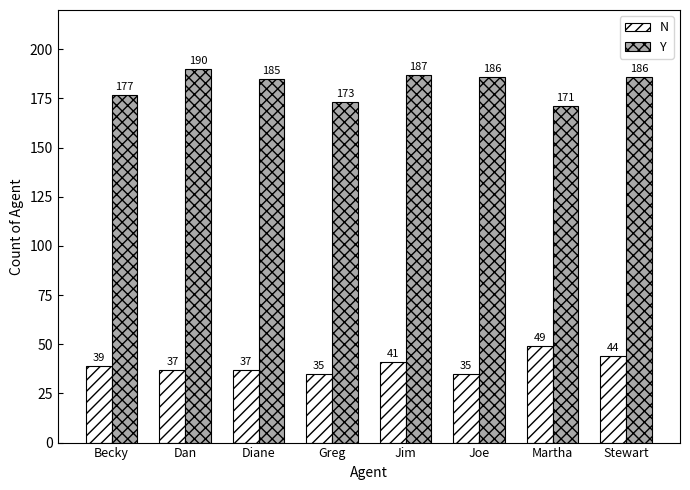

What are all the series names shown in the legend?

N, Y